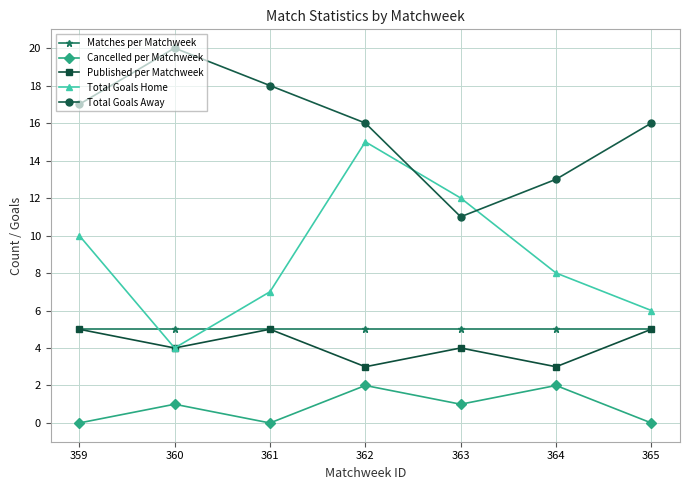

How many lines are shown in the chart?

5